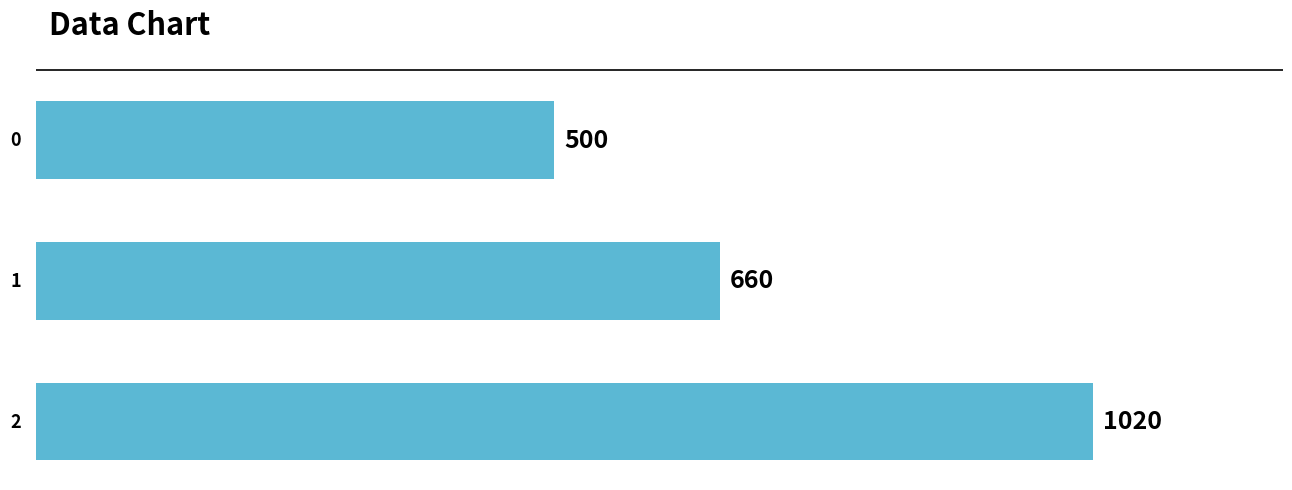

List the labels in order of value, smallest first.

0, 1, 2